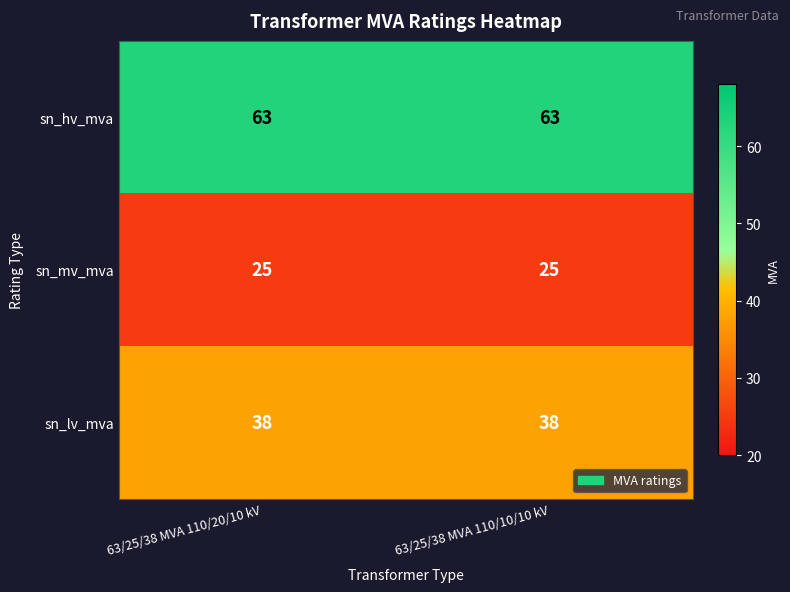

What is the minimum value shown in the chart?

25